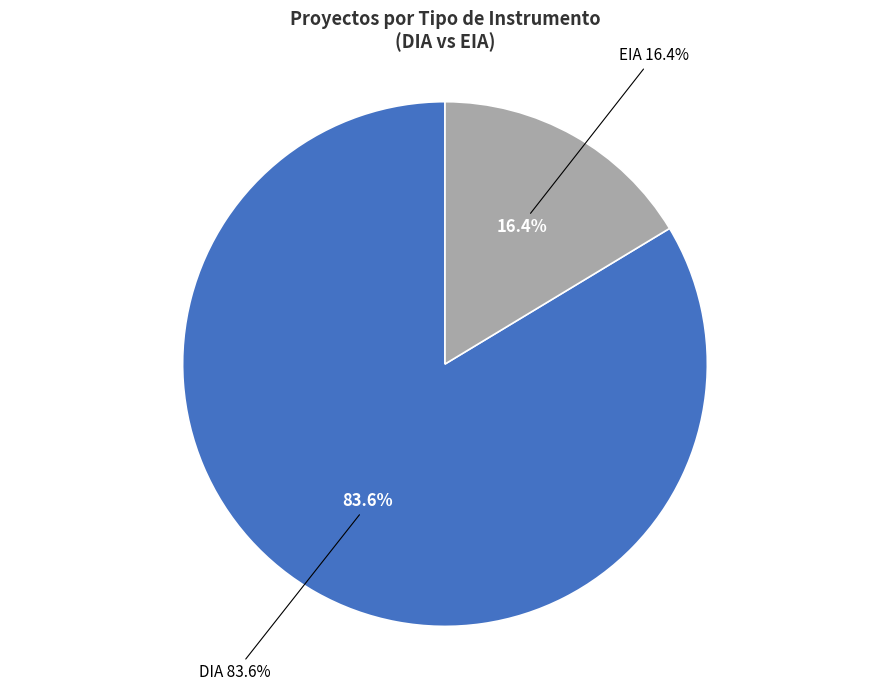

Is it true that DIA is 84% of the pie?

True